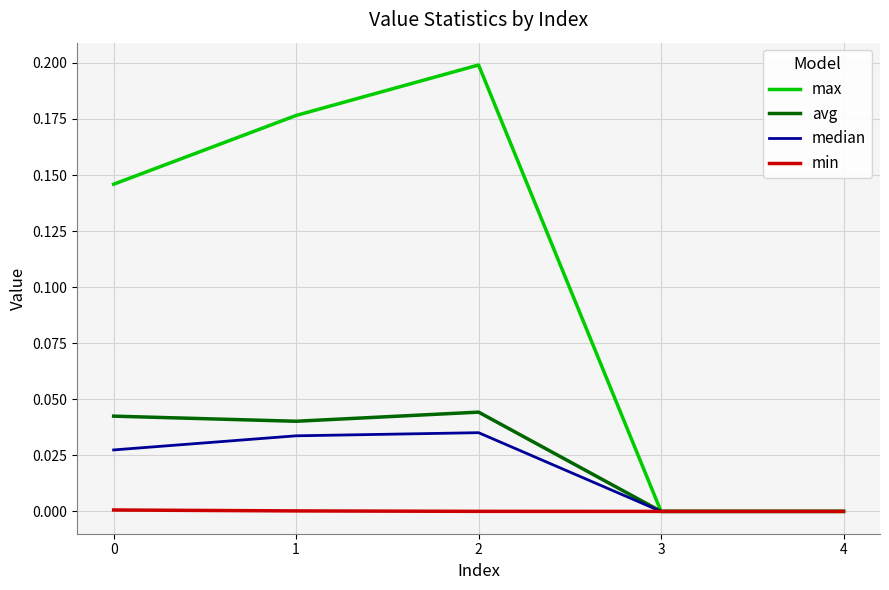

The value of max at 1 is 0.2. True or false?

True